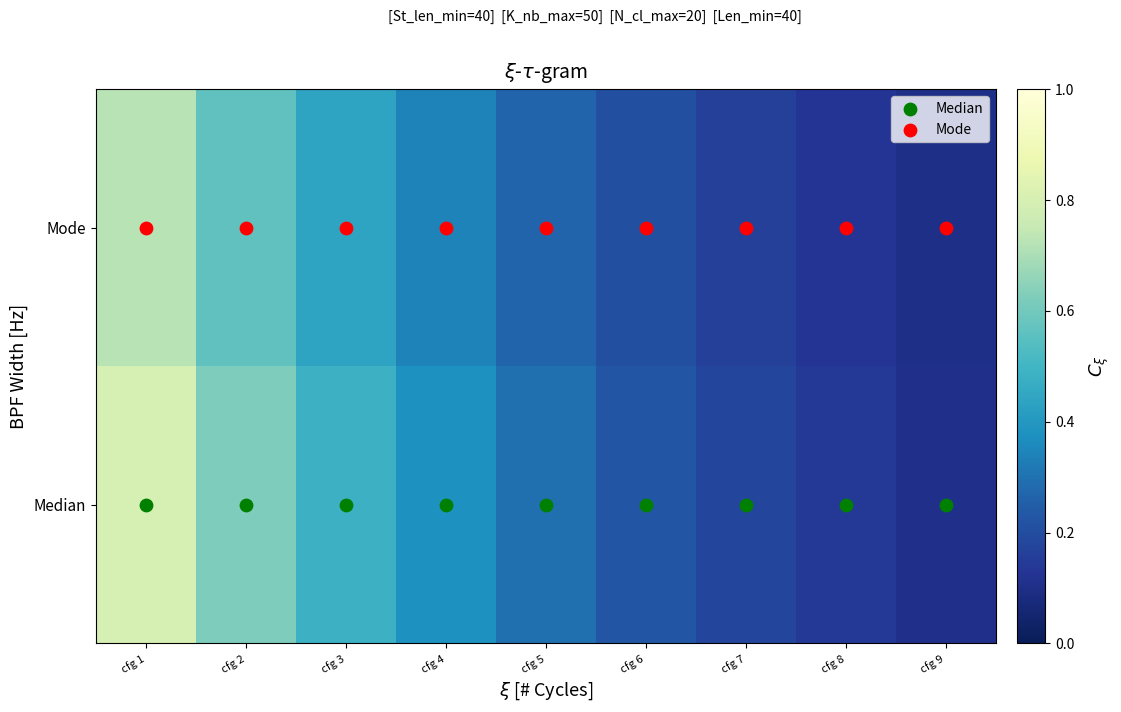

Which category has the lowest value across all series?

cfg 9